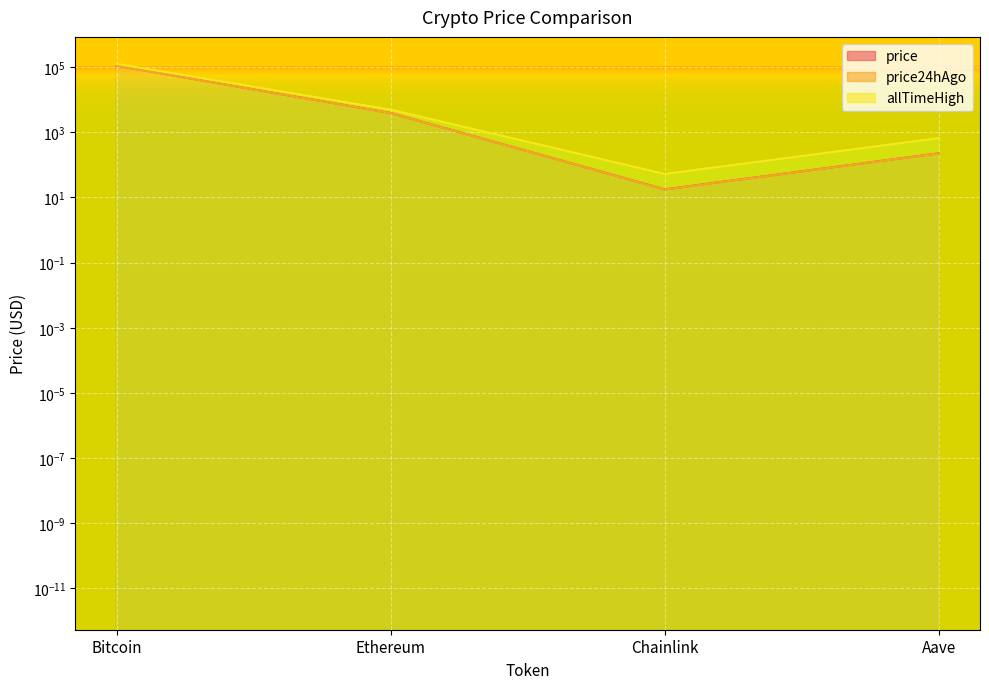

What are all the series names shown in the legend?

price, price24hAgo, allTimeHigh